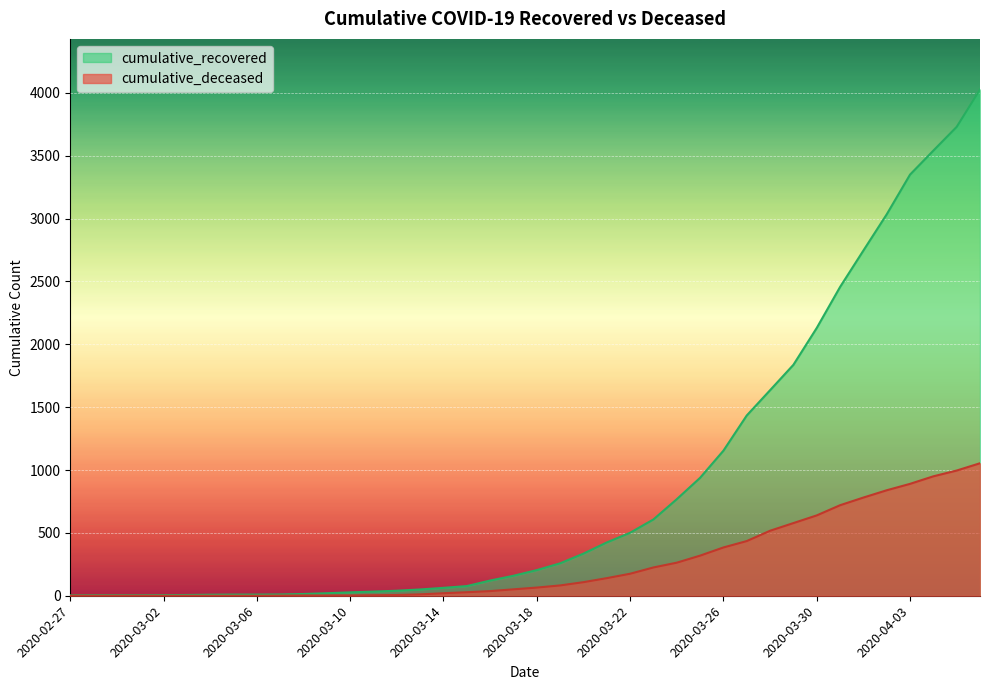

True or false: cumulative_recovered and cumulative_deceased intersect in this chart.

False